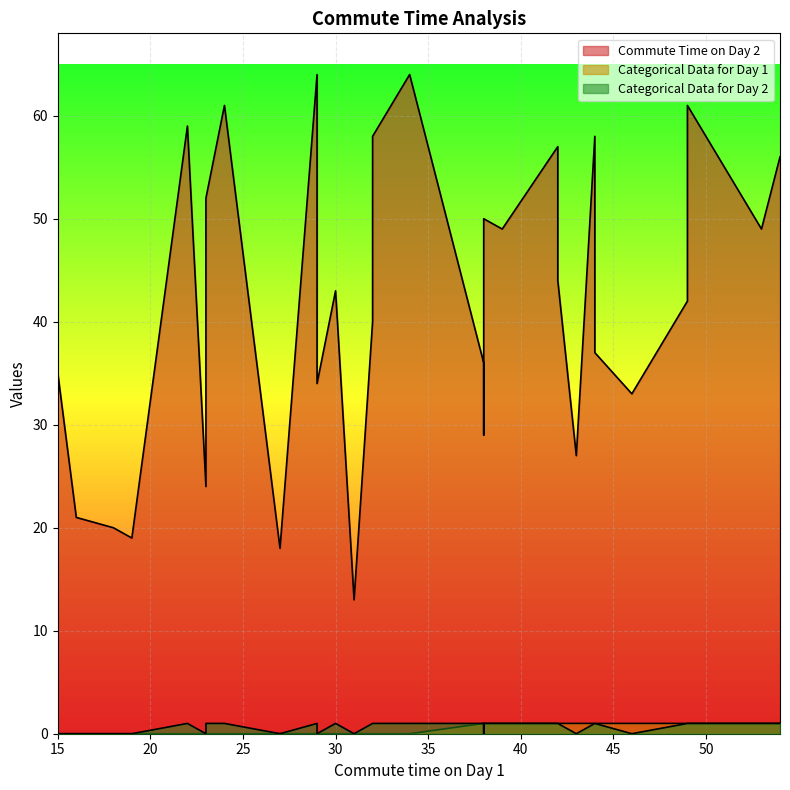

At how many categories does at least one series exceed 31?

23